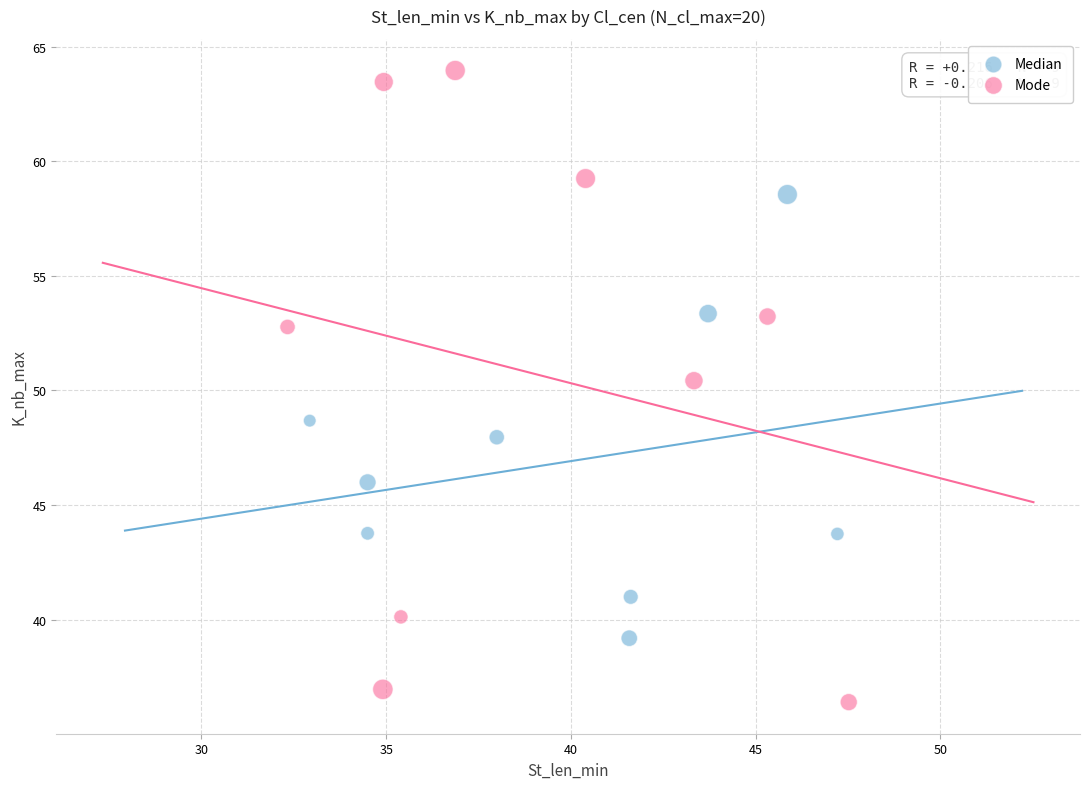

What are all the series names shown in the legend?

Median, Mode